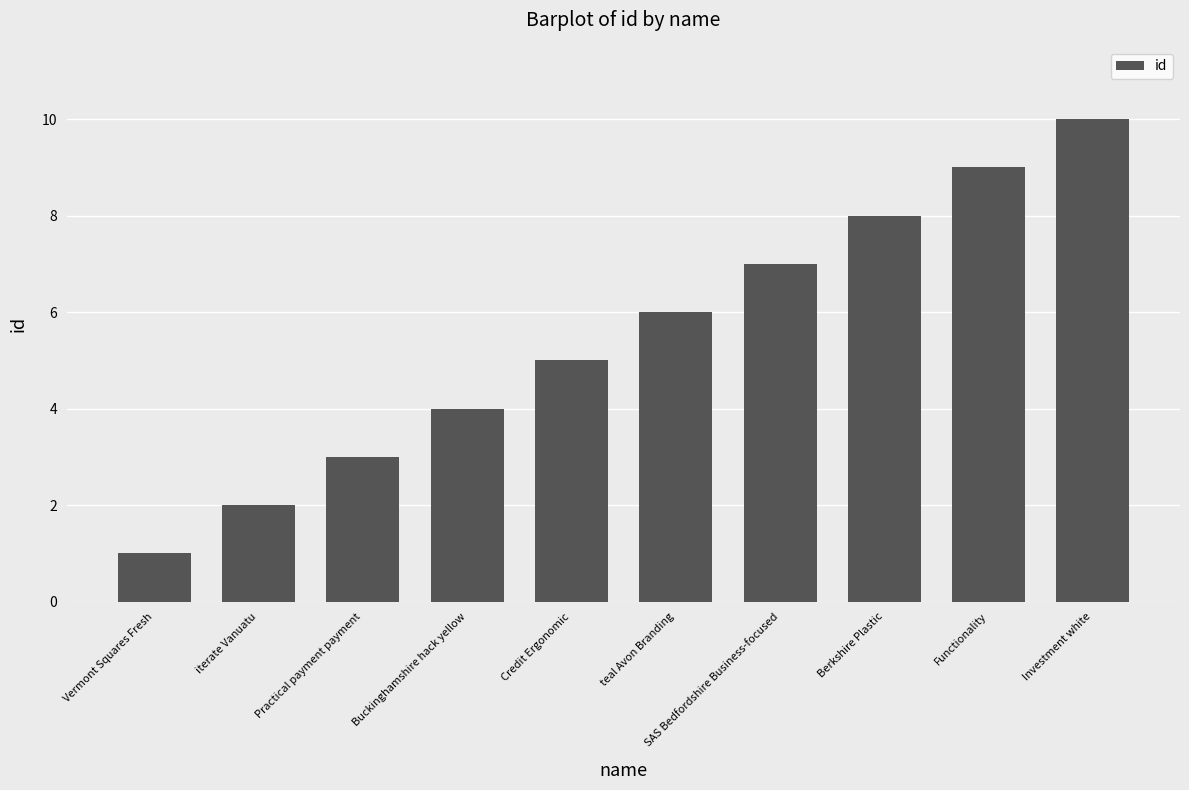

What is the sum of the values at teal Avon Branding and Vermont Squares Fresh?

7